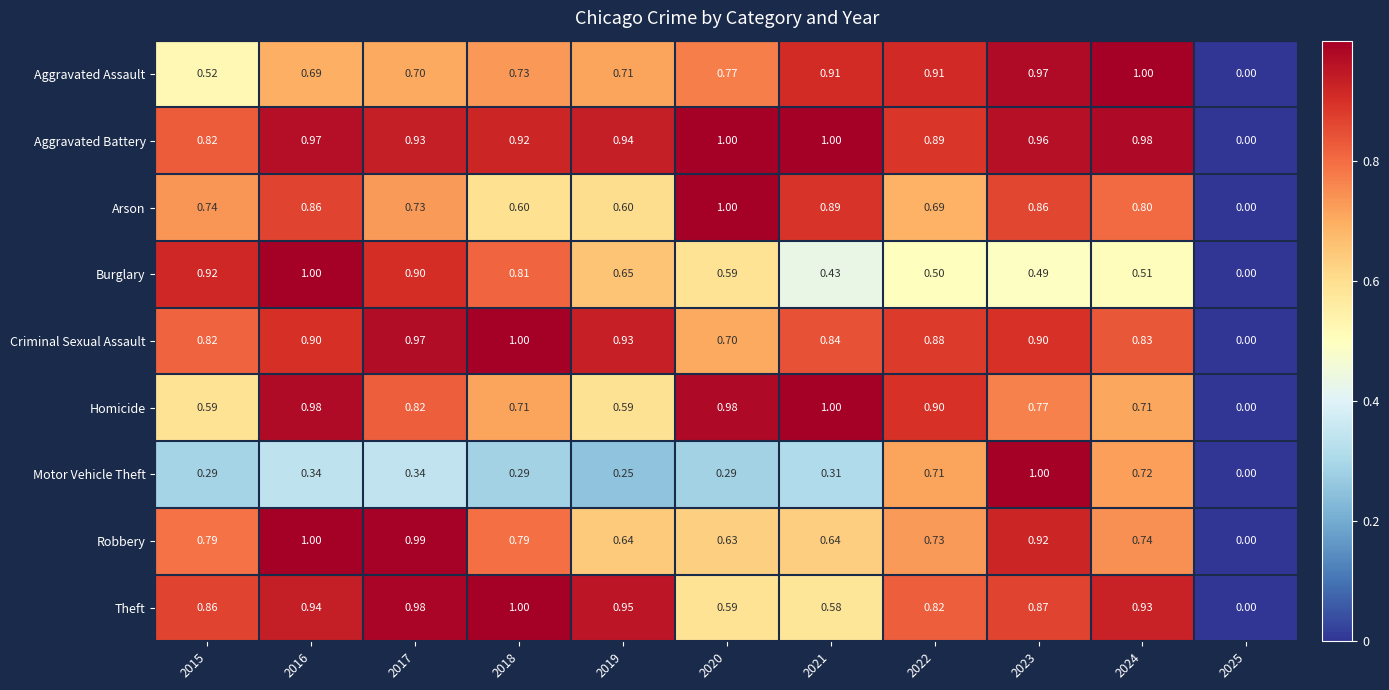

Is the value of Criminal Sexual Assault at 2025 greater than the value of Motor Vehicle Theft at 2023?

No